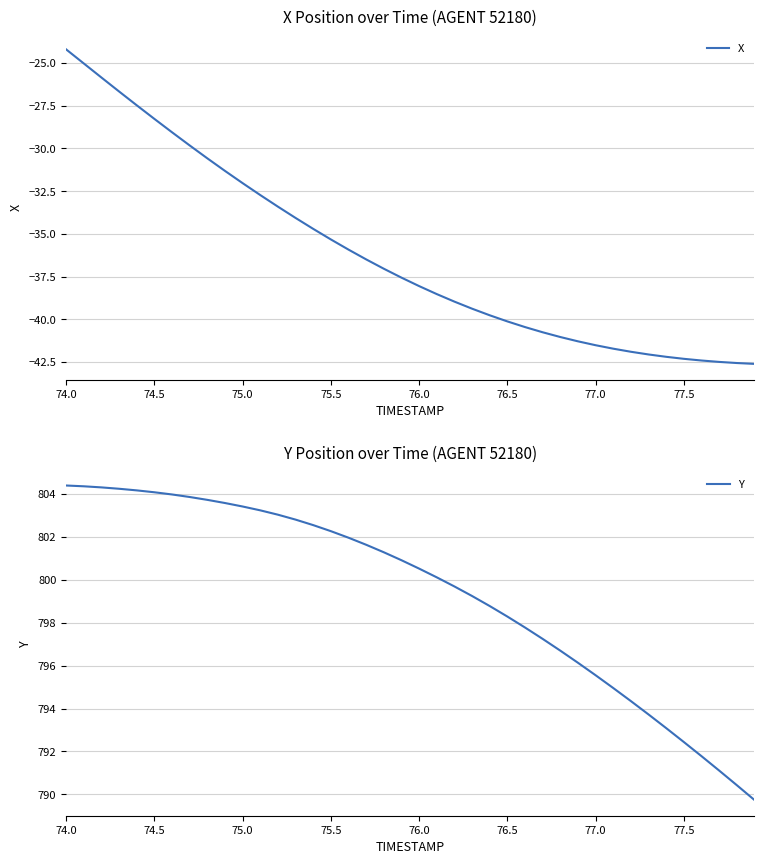

Reading left to right, what are all the values shown in this chart?

X: -24.2	-25.0	-25.9	-26.7	-27.5	-28.3	-29.1	-29.8	-30.6	-31.3	-32.0	-32.7	-33.4	-34.1	-34.7	-35.3	-35.9	-36.5	-37.0	-37.6	-38.1	-38.5	-39.0	-39.4	-39.8	-40.1	-40.5	-40.8	-41.0	-41.3	-41.5	-41.7	-41.9	-42.1	-42.2	-42.3	-42.4	-42.5	-42.6	-42.6
Y: 804.4	804.3	804.3	804.2	804.1	804.1	804.0	803.8	803.7	803.6	803.4	803.2	803.0	802.8	802.5	802.2	801.9	801.6	801.3	800.9	800.5	800.1	799.7	799.2	798.8	798.3	797.8	797.2	796.7	796.1	795.5	795.0	794.3	793.7	793.1	792.4	791.8	791.1	790.4	789.7